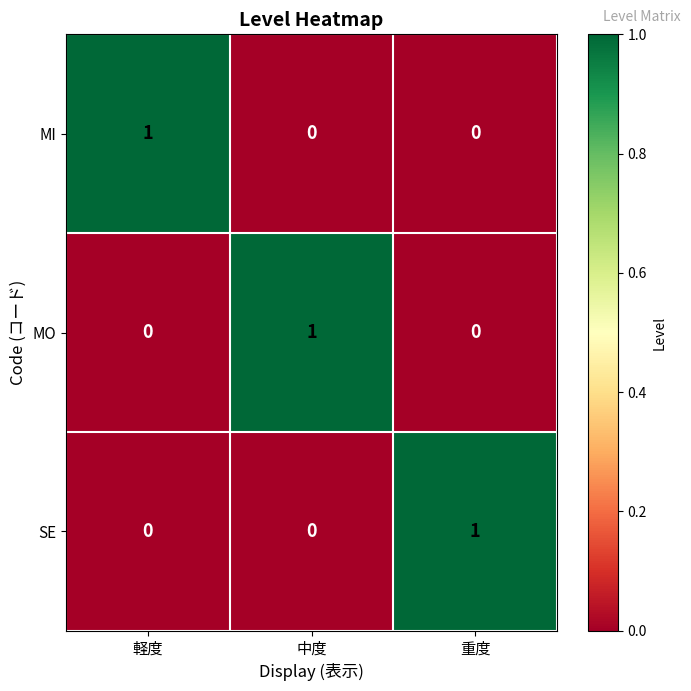

Count the MO values in the range 0 to 1.

3